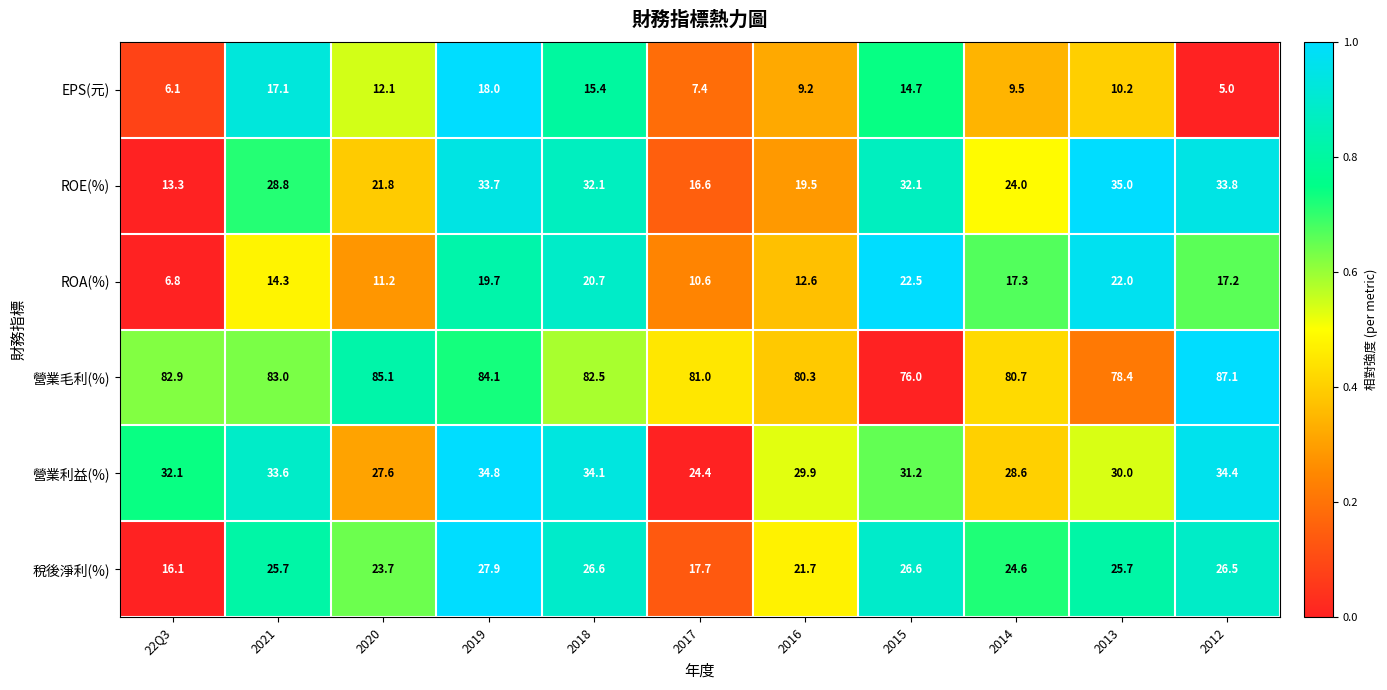

Rank the series at 2015 from lowest to highest value.

EPS(元), ROA(%), 稅後淨利(%), 營業利益(%), ROE(%), 營業毛利(%)